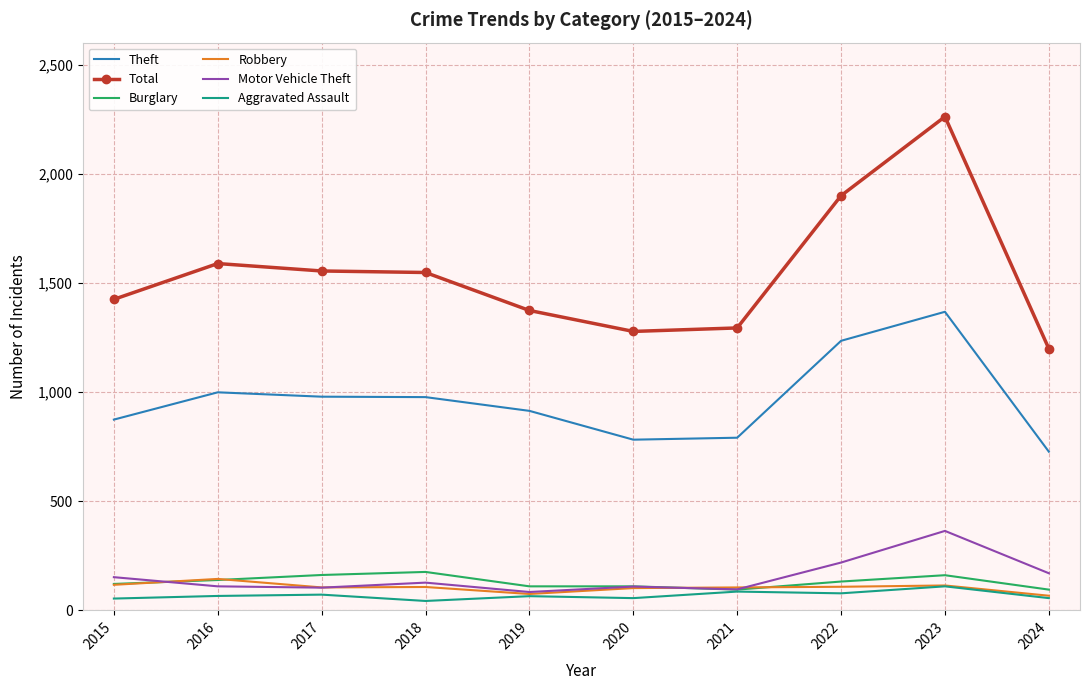

Which series changed the most between 2016 and 2020?

Total